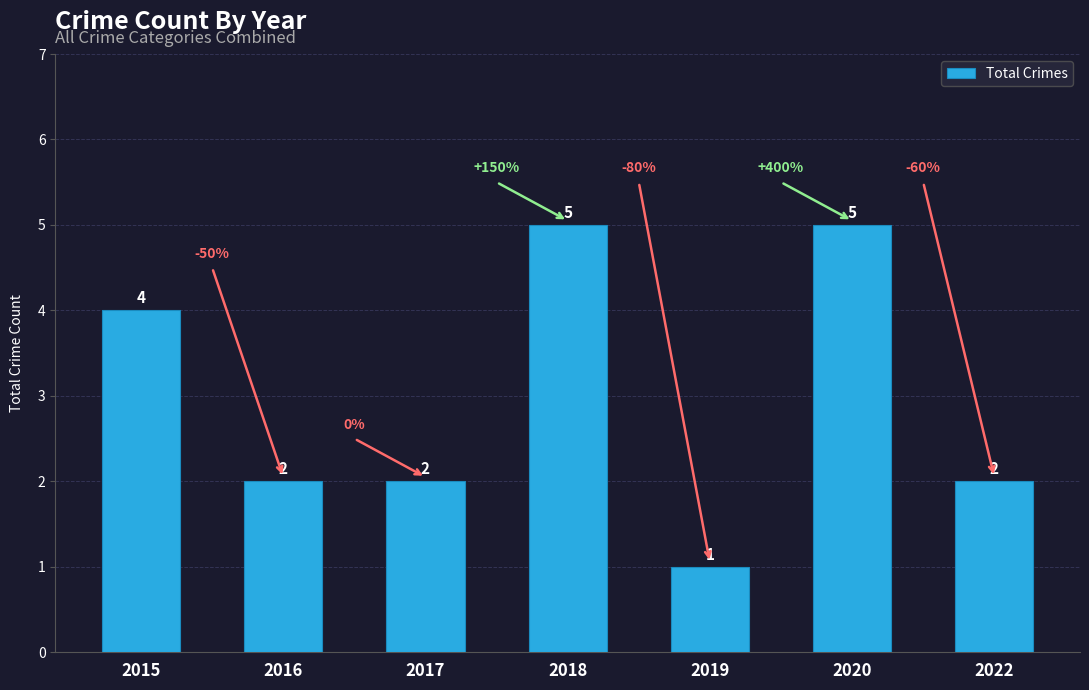

At which category does the chart reach its minimum across all series?

2019